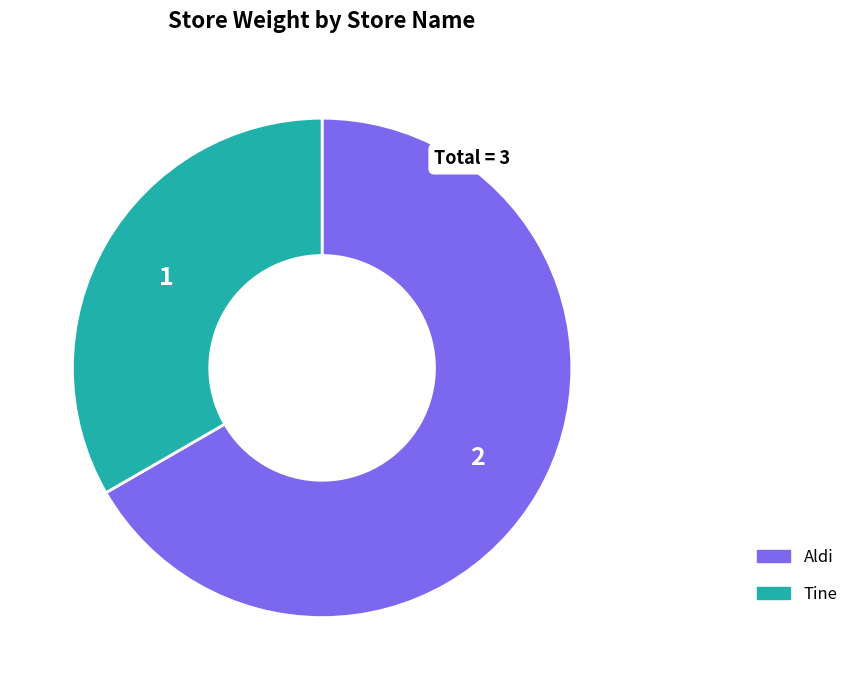

Approximately how many times larger is the value at Aldi compared to Tine?

2.0